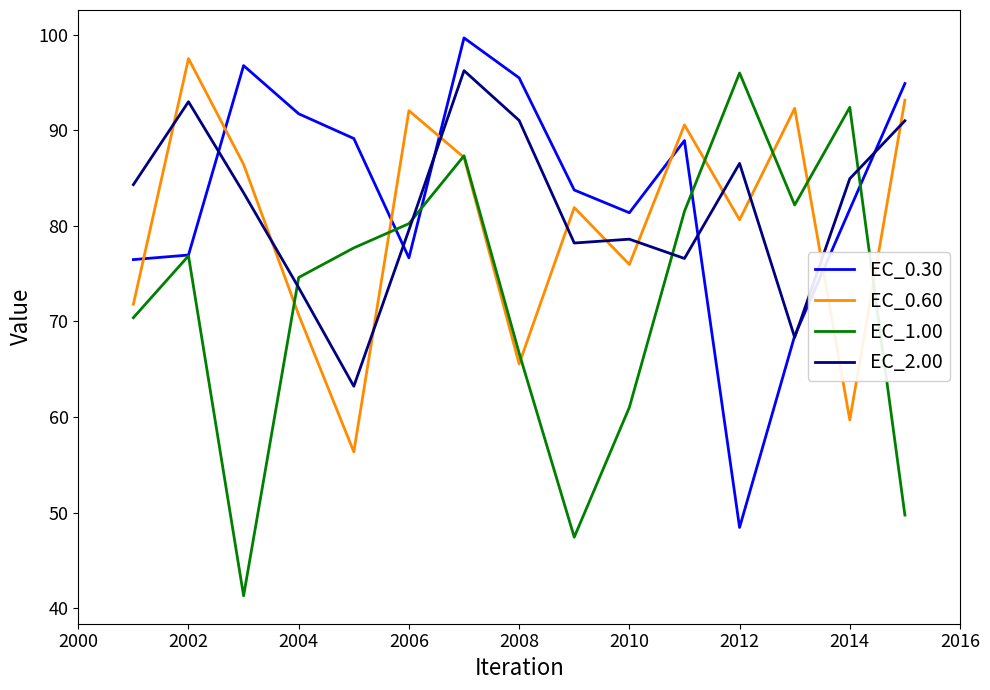

What are all the series names shown in the legend?

EC_0.30, EC_0.60, EC_1.00, EC_2.00